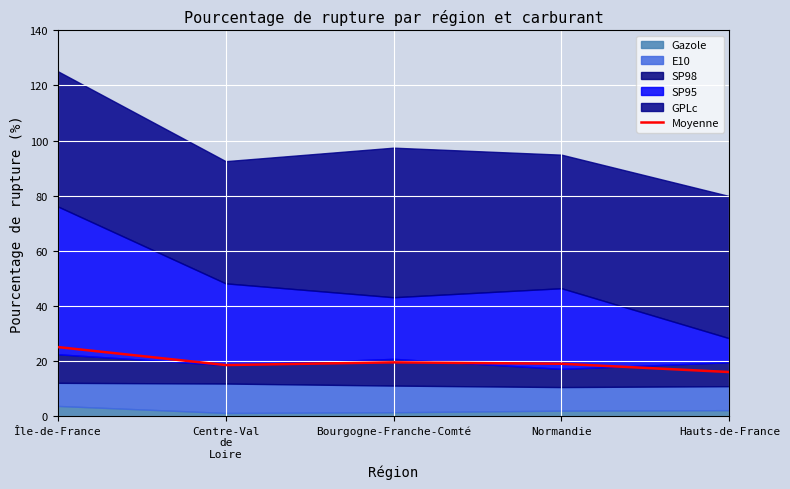

Rank the categories by value from highest to lowest.

Île-de-France, Bourgogne-Franche-Comté, Normandie, Centre-Val
de
Loire, Hauts-de-France